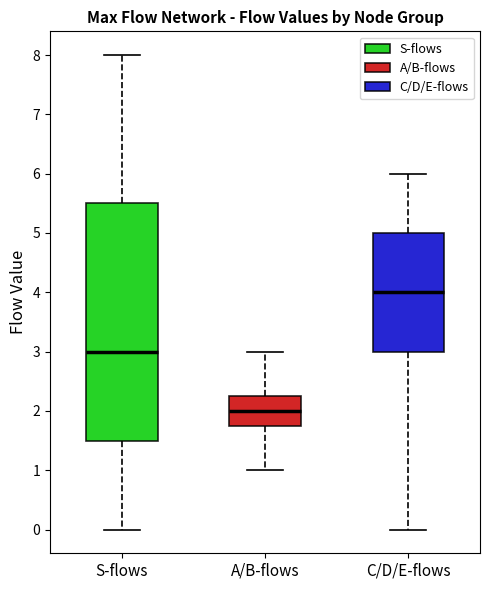

Which box is the tallest, from its lower edge to its upper edge?

S-flows